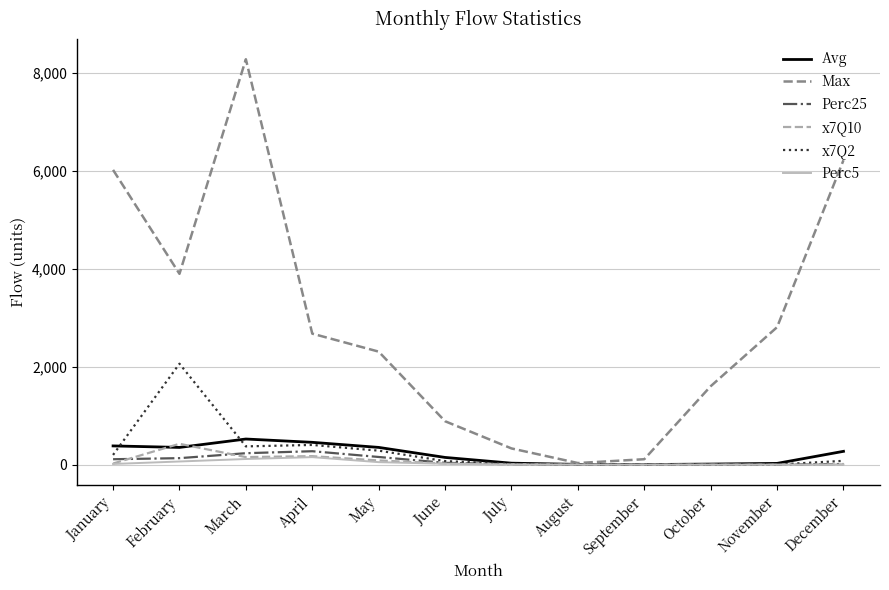

Which series has the largest total across all categories?

Max